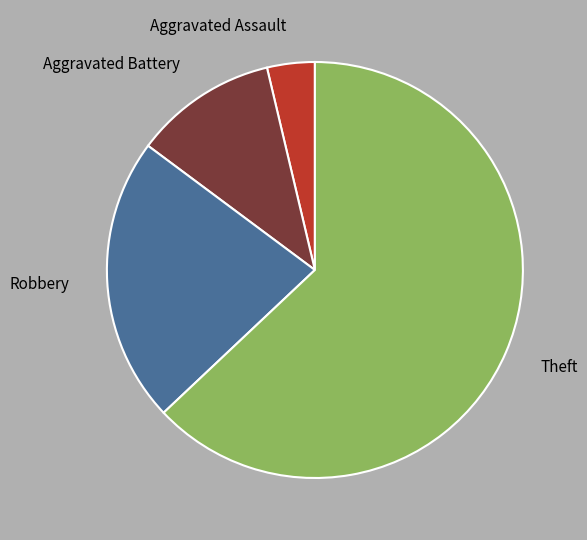

Do Aggravated Battery and Theft together represent more than half of the pie?

Yes